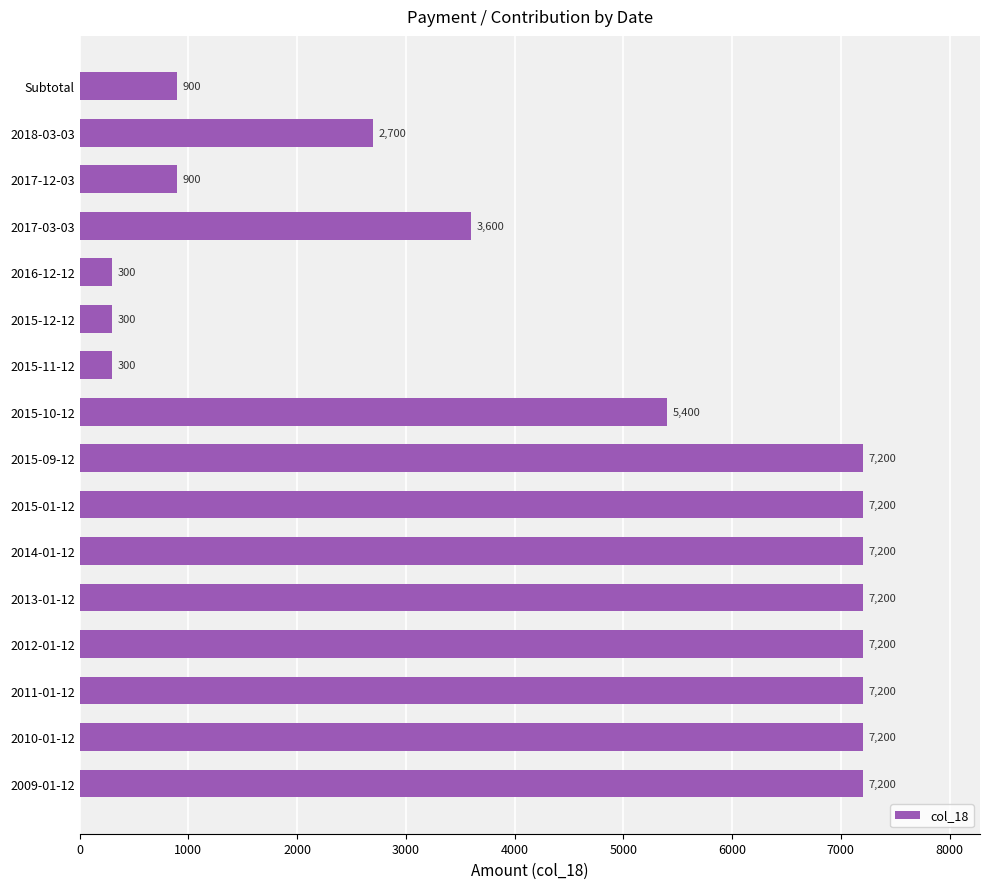

How many data points does each series have?

16